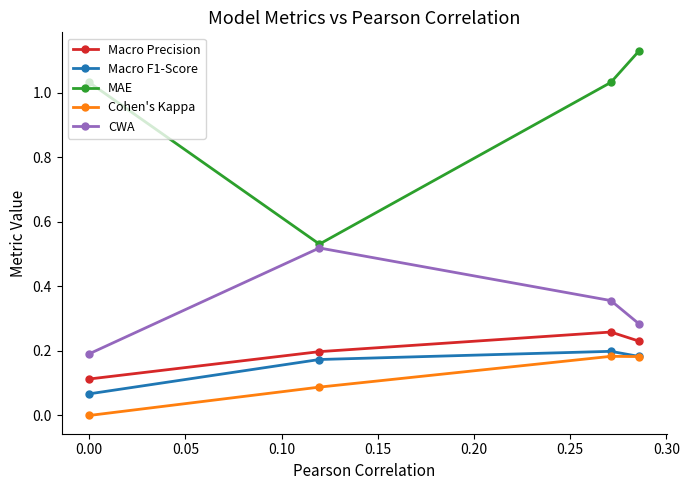

True or false: Macro F1-Score and CWA intersect in this chart.

False